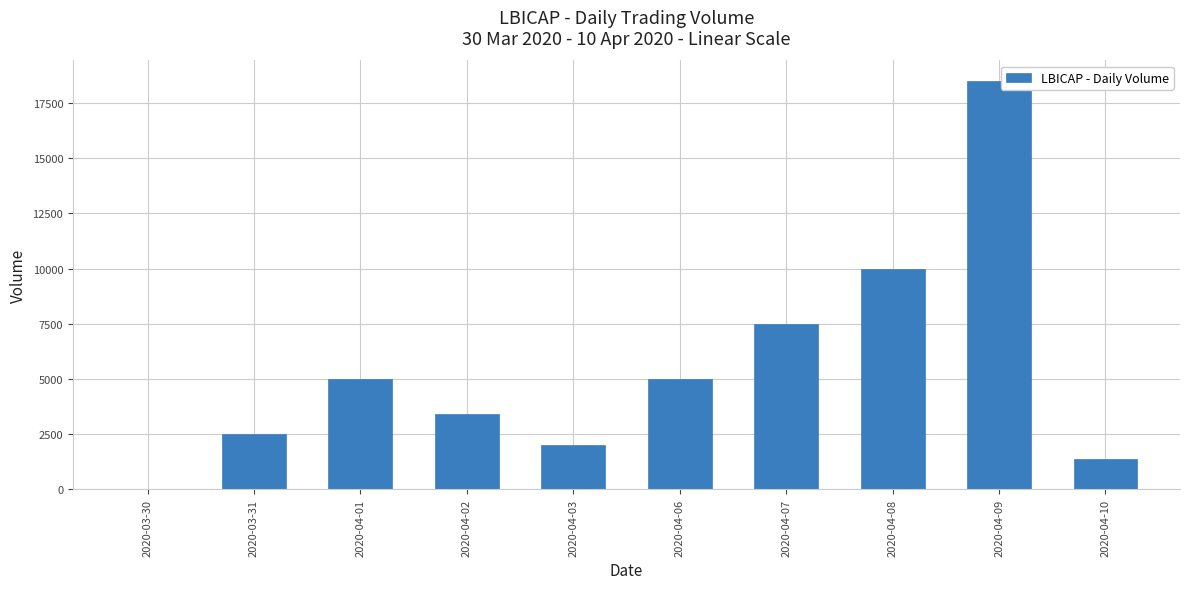

Are the bars horizontal?

No